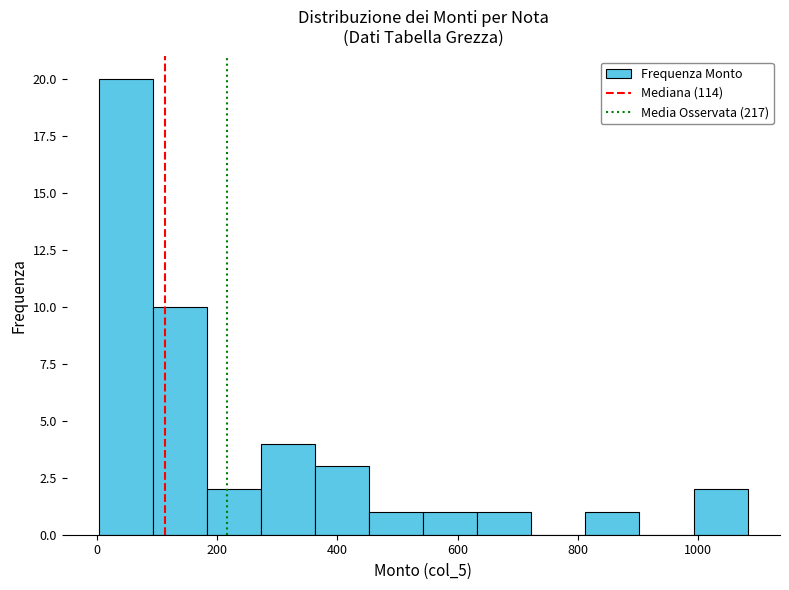

Reading left to right, transcribe this chart: for each bar, give the range it covers on the x-axis and its height. Neither the bar edges nor the heights are printed on the chart, so give them approximately, as read against the axes.

0 to 100: 20
100 to 180: 10
180 to 280: 2
280 to 360: 4
360 to 460: 3
460 to 540: 1
540 to 640: 1
640 to 720: 1
720 to 820: 0
820 to 900: 1
900 to 1000: 0
1000 to 1080: 2